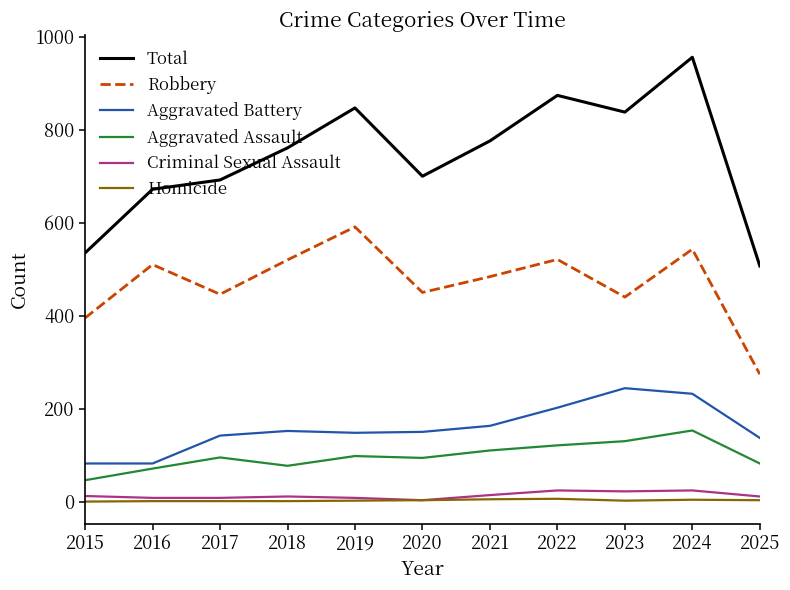

What is the difference between the second highest and minimum values in the Total series?

367